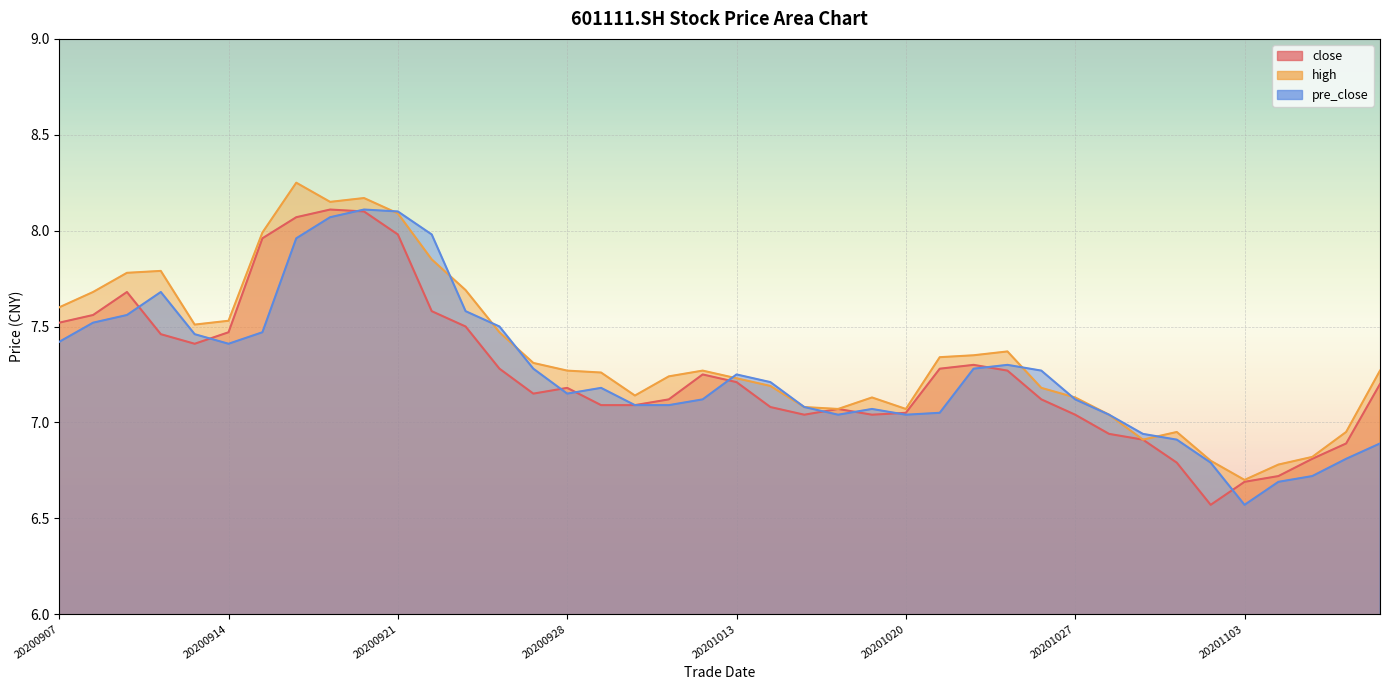

Where does the high series first go above 7?

20200907